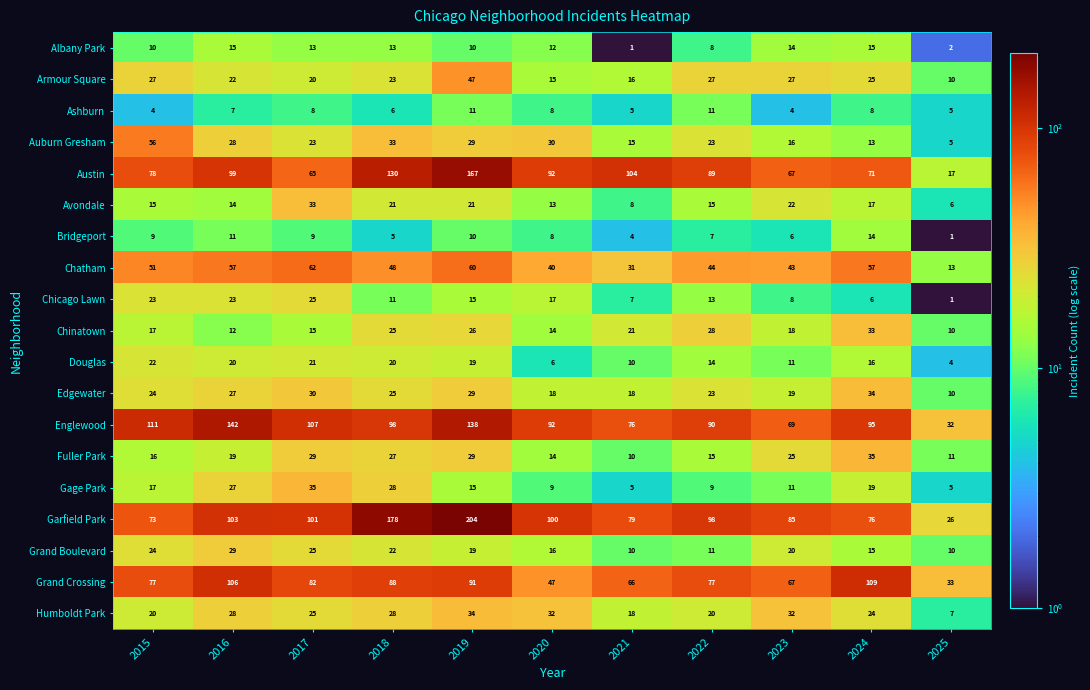

At which category is the sum across all series the highest?

2019